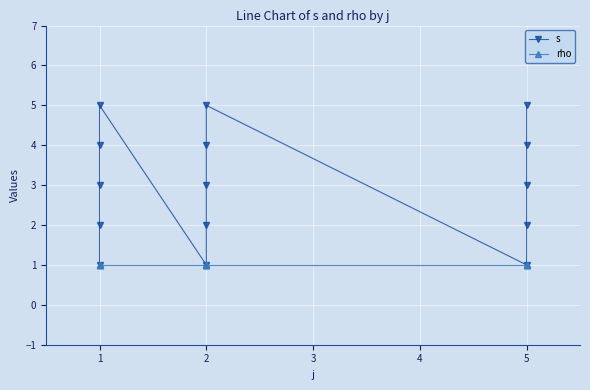

True or false: rho and s intersect in this chart.

False